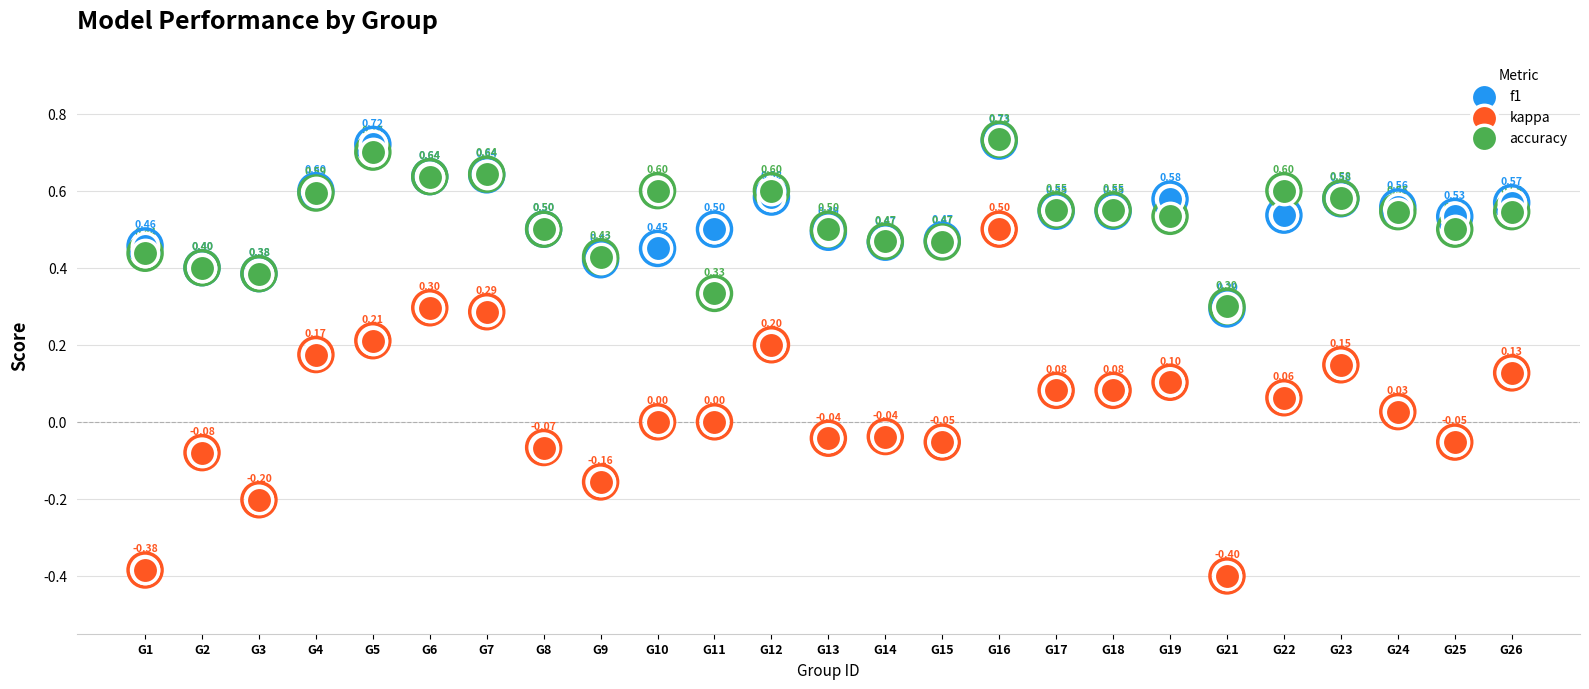

Is the value of accuracy at G24 greater than the value of f1 at G22?

Yes